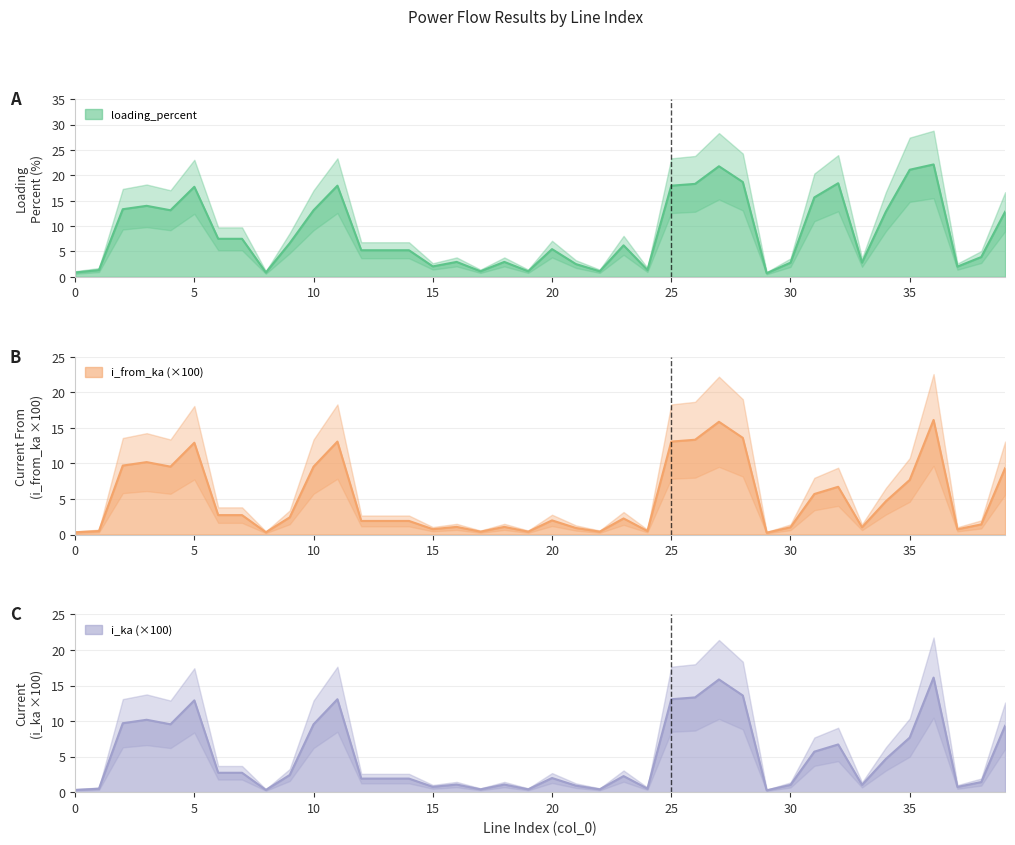

Where is the first local minimum for i_ka?

4